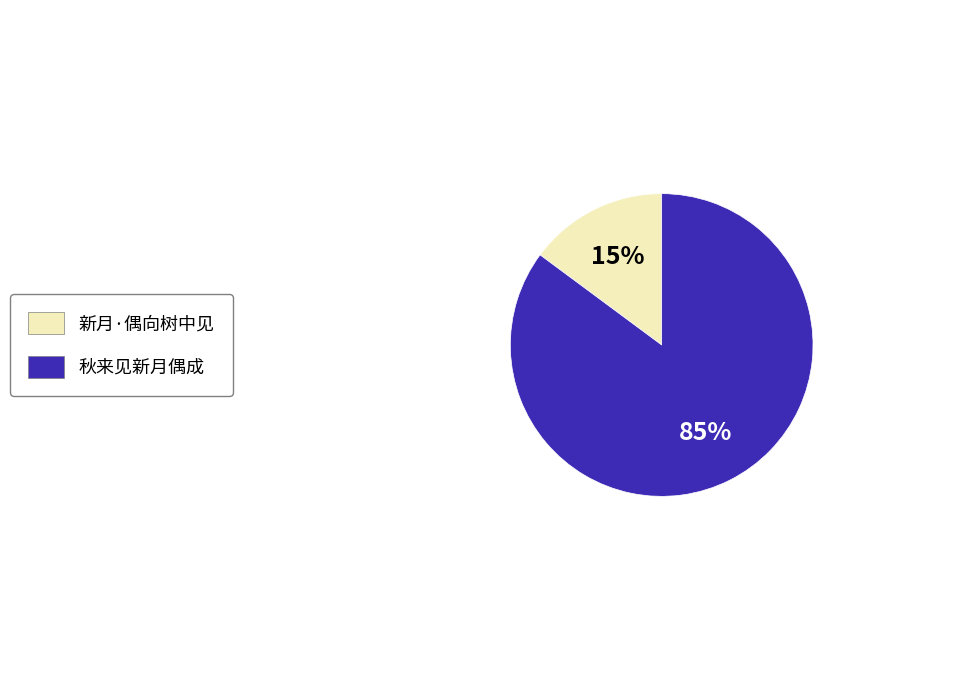

Is the sum of 新月·偶向树中见 and 秋来见新月偶成 greater than half?

Yes